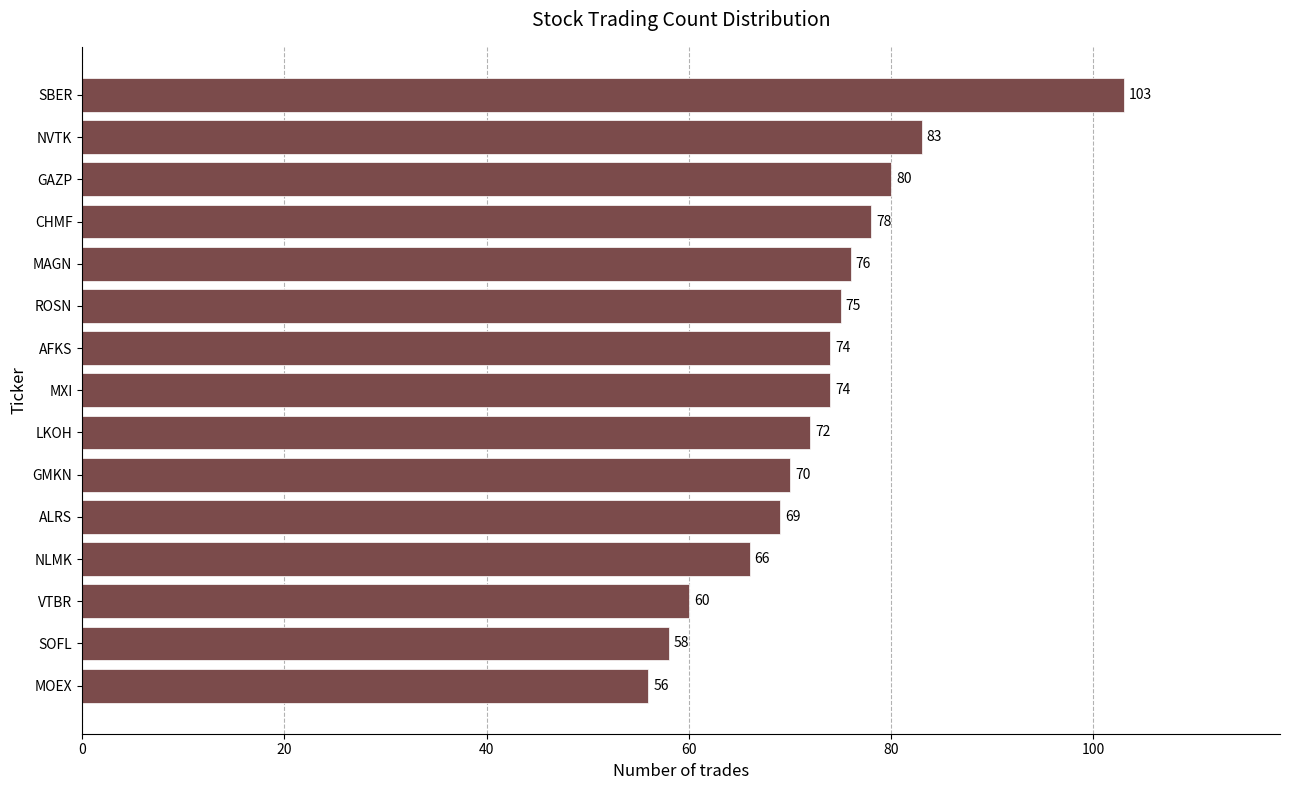

Between ALRS and SBER, which is larger?

SBER